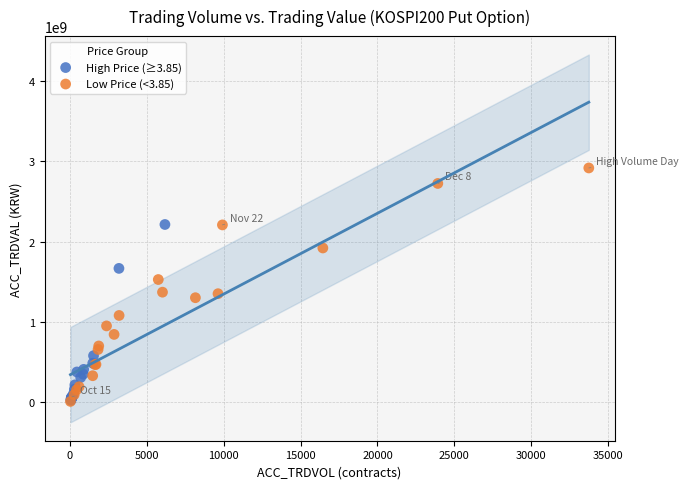

Which series reaches the maximum Y coordinate?

Low Price (<3.85)